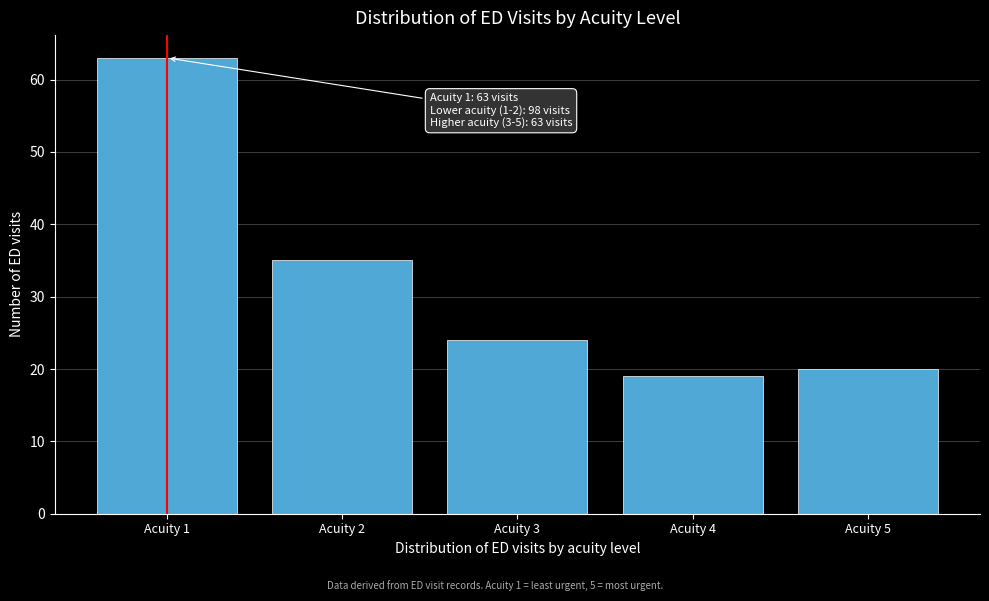

Which range on the x-axis has the tallest bar?

0.5 to 1.5